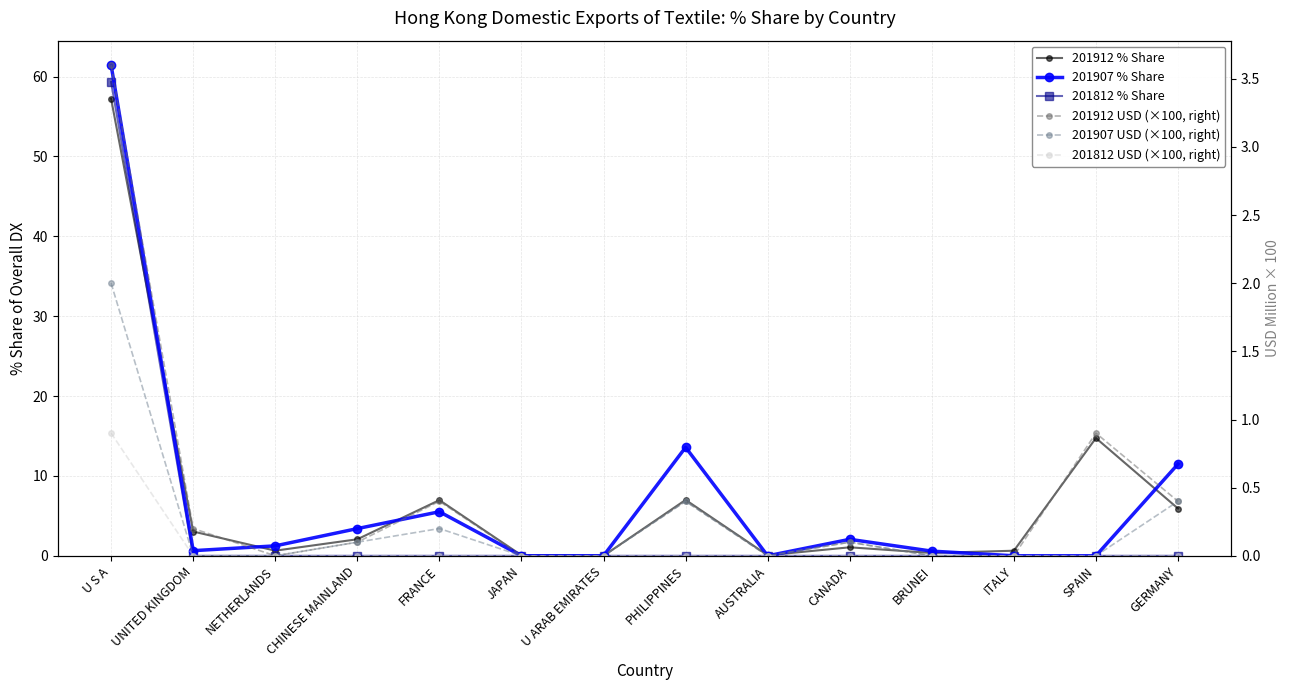

The 201812 USD (×100, right) series shows 0.5 at SPAIN. True or false?

False